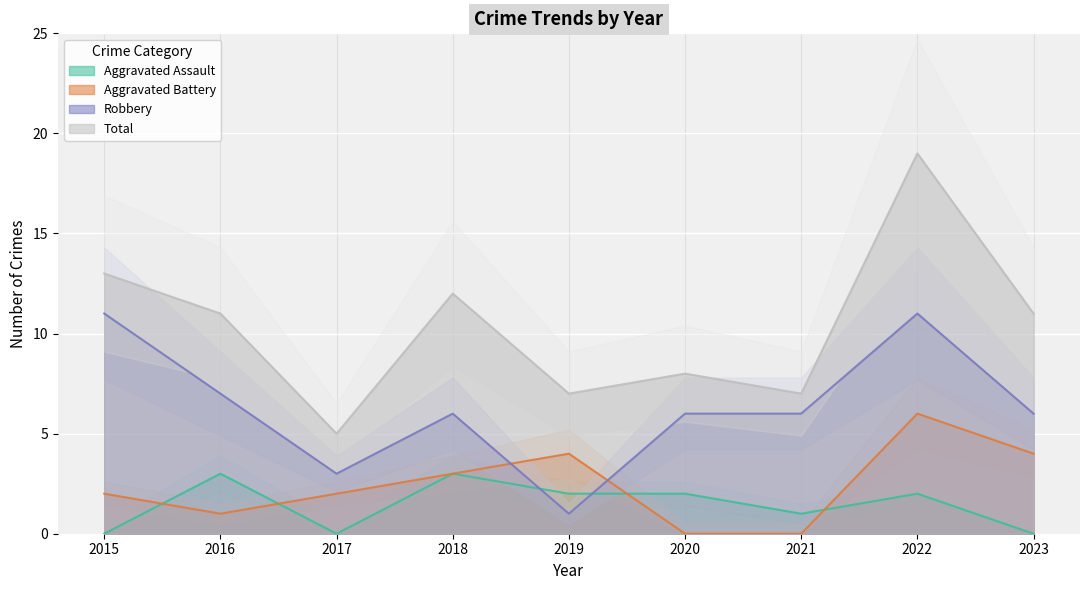

Which series has the largest total across all categories?

Total